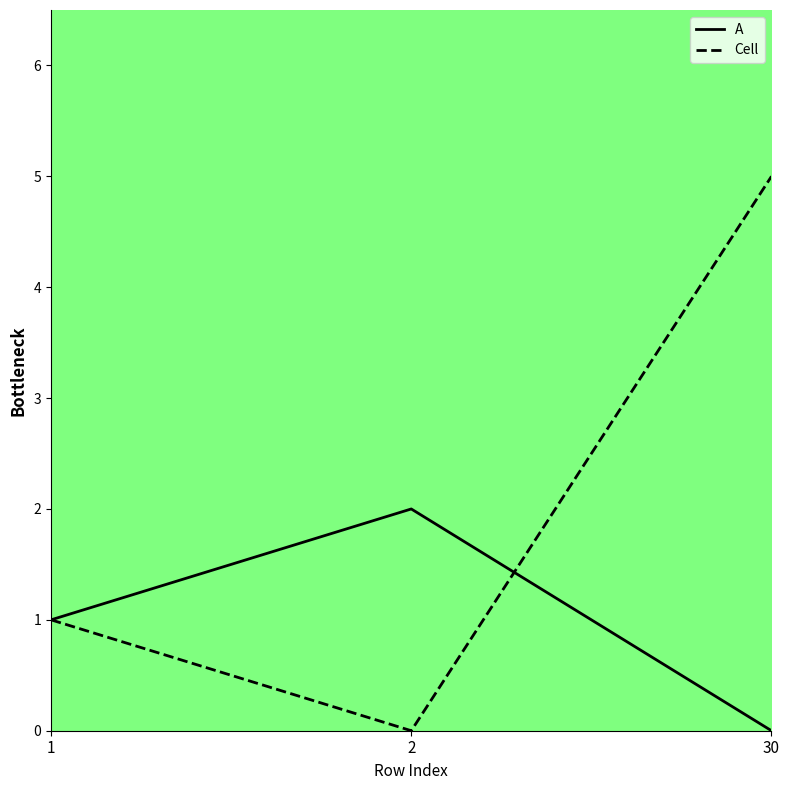

What is the total value across all series at 1?

2